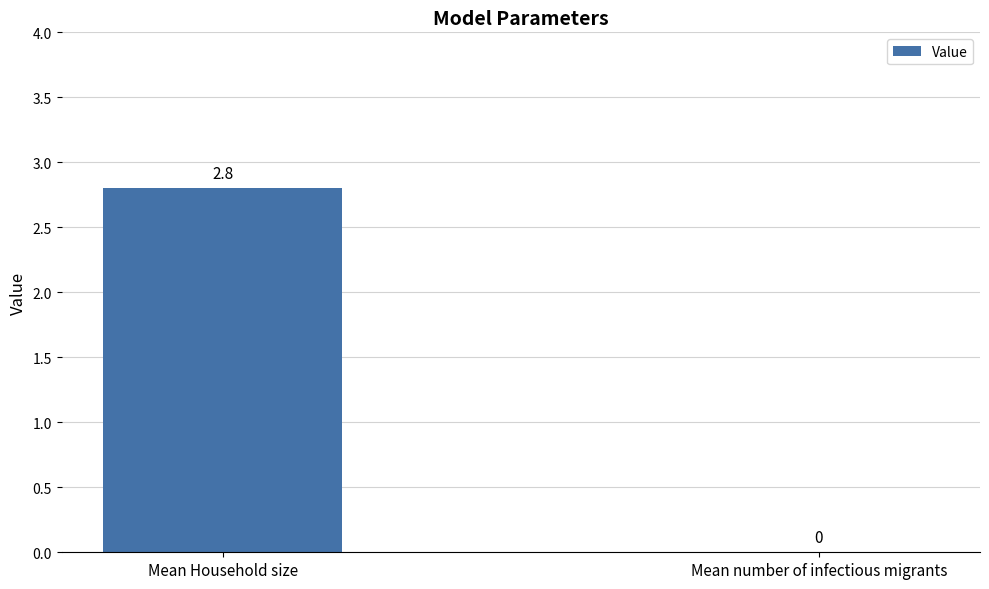

Reading right to left, what are all the values shown in this chart?

0.0	2.8